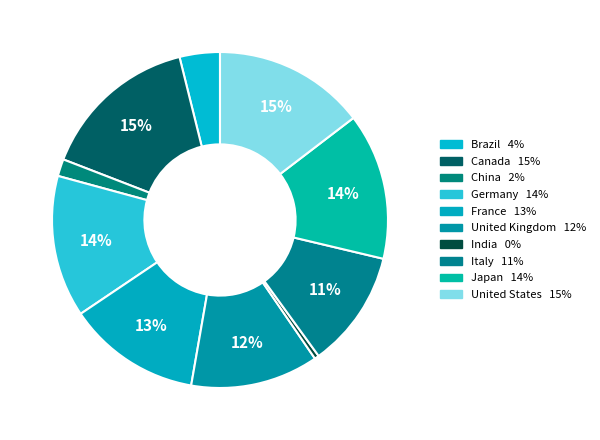

Which has a higher value, Canada or United Kingdom?

Canada